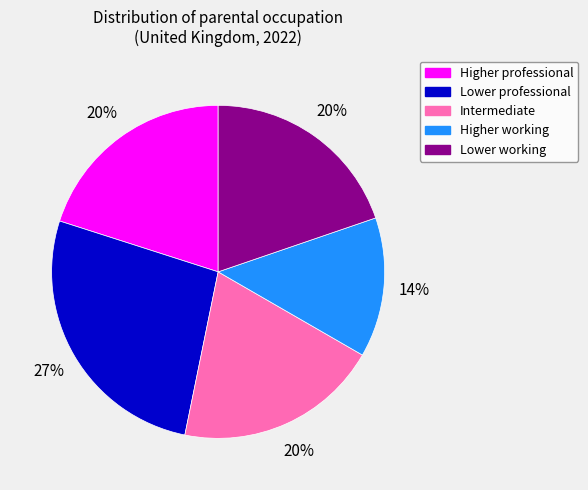

Between Lower working and Higher working, which is larger?

Lower working